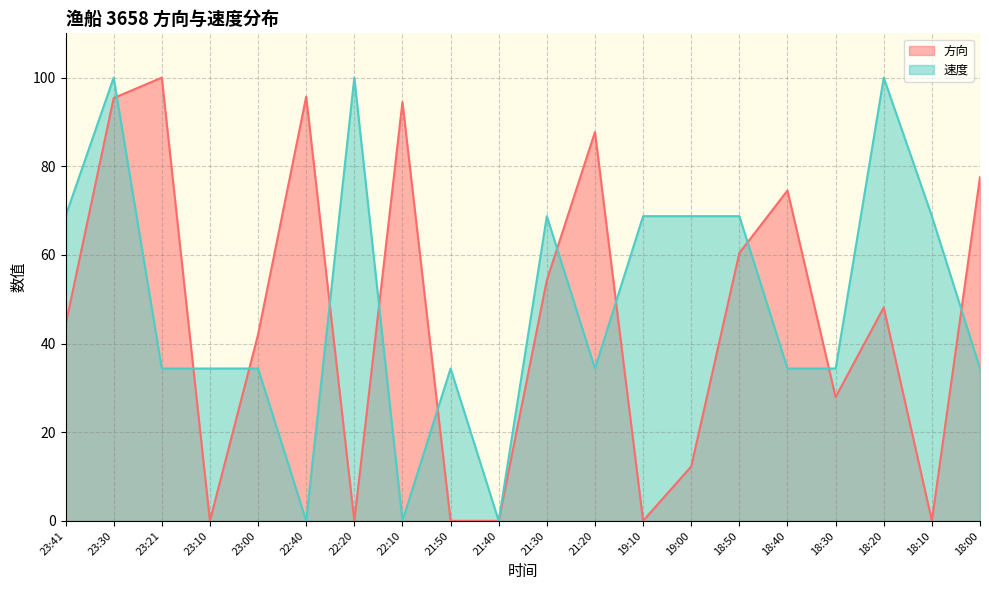

What is the difference between the 速度 values at 19:10 and 18:40?

34.4